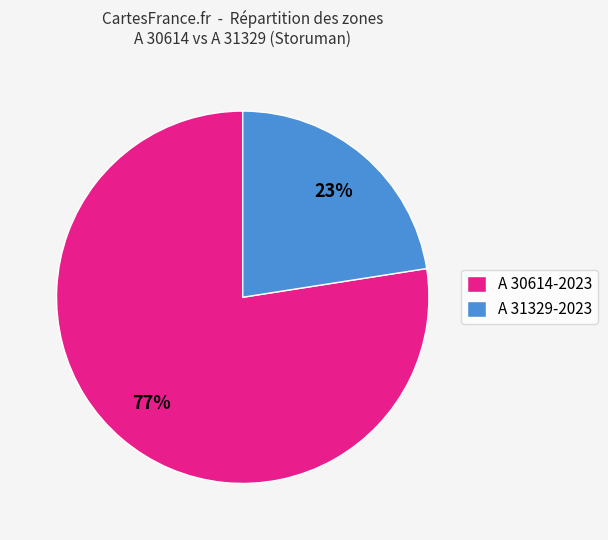

Which category accounts for the majority?

A 30614-2023